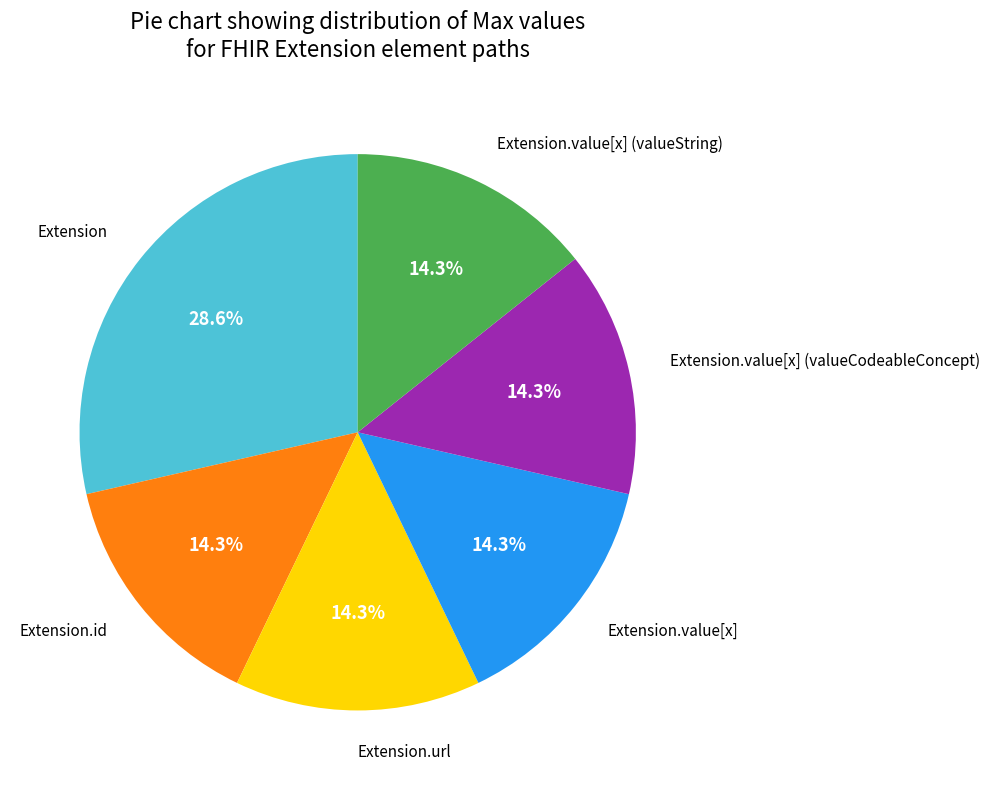

Is there any slice that represents more than half of the pie?

No